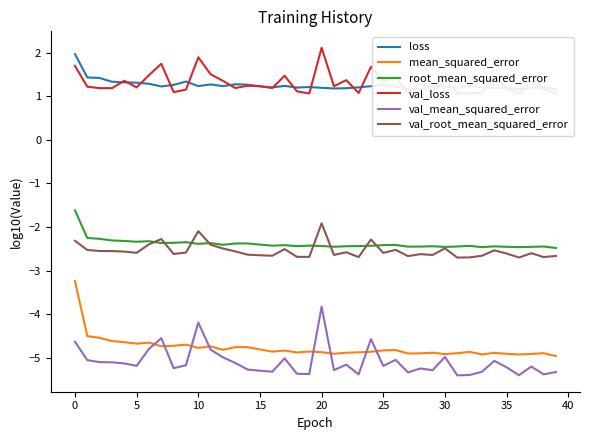

Rank the series at 17 from lowest to highest value.

val_mean_squared_error, mean_squared_error, val_root_mean_squared_error, root_mean_squared_error, loss, val_loss